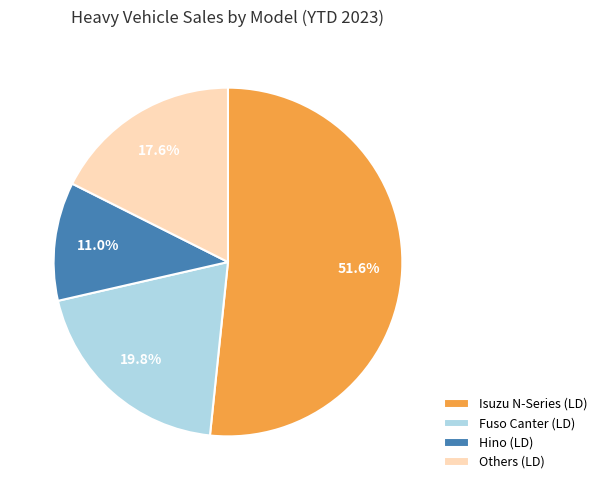

Rank the categories by value from lowest to highest.

Hino (LD), Others (LD), Fuso Canter (LD), Isuzu N-Series (LD)